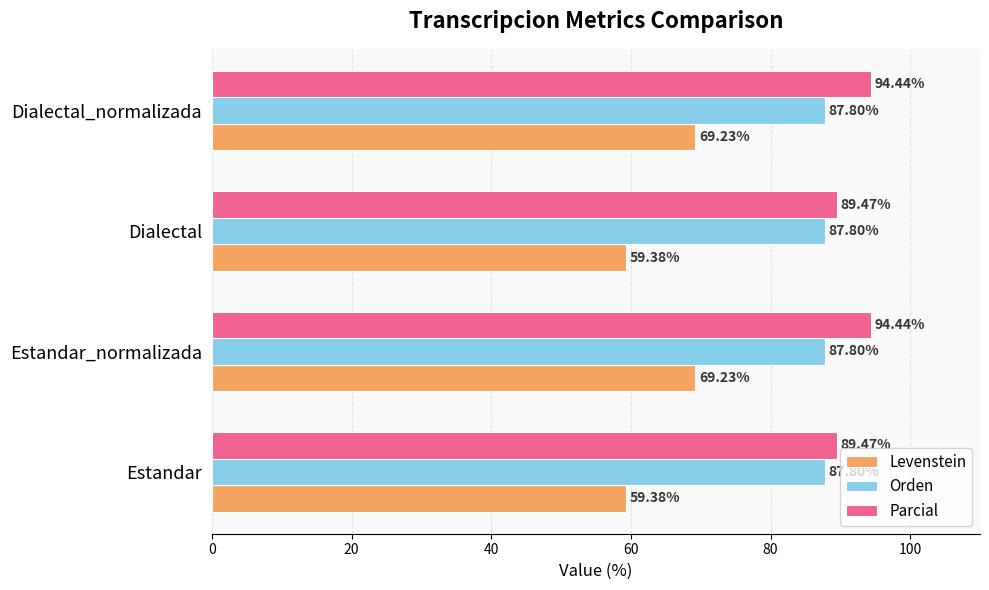

Rank the series by their maximum value, from lowest to highest.

Levenstein, Orden, Parcial